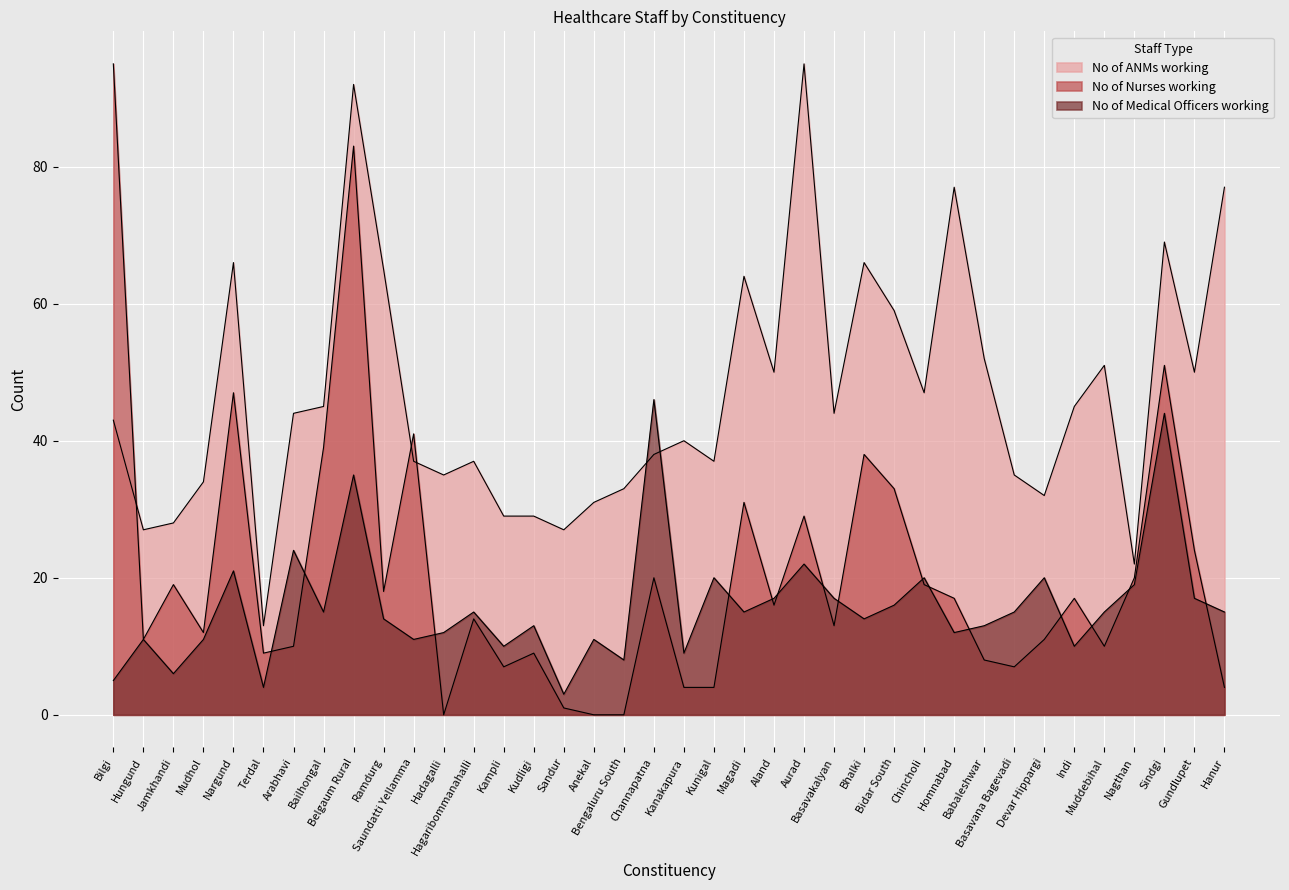

Which series has the largest range (max minus min)?

No of Nurses working